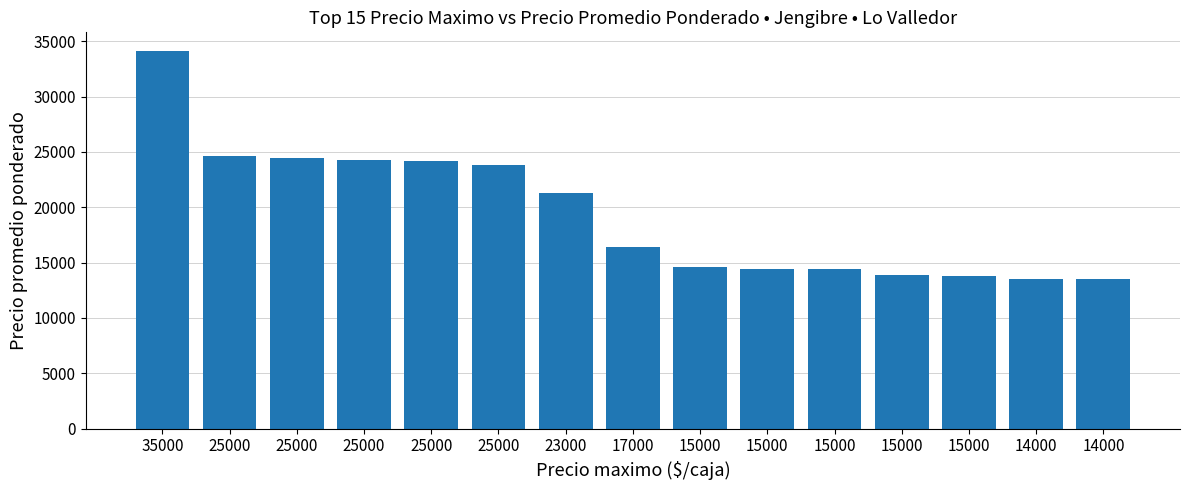

Are the bars horizontal?

No